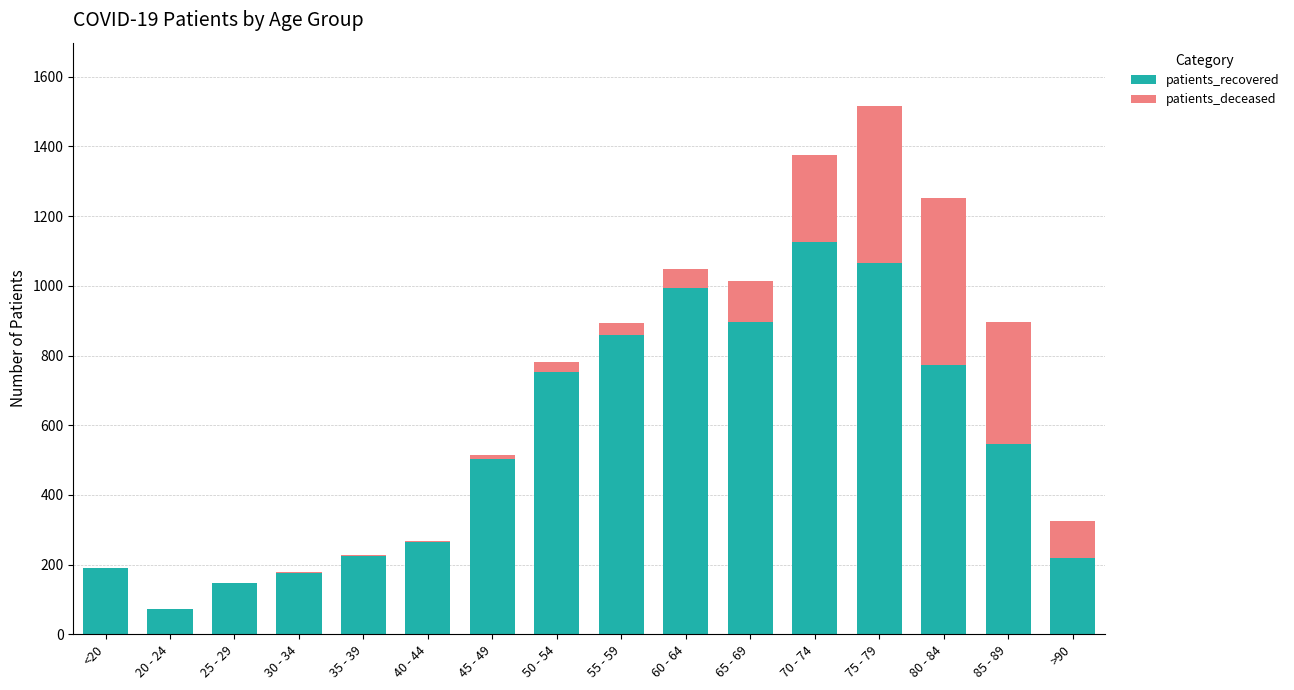

Count the number of categories in the chart.

16